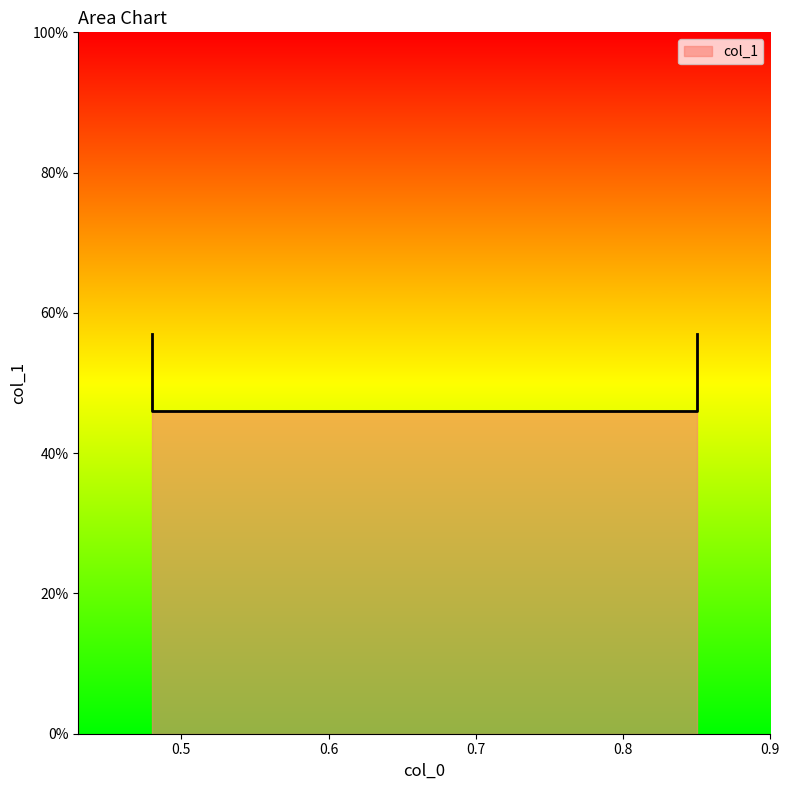

Reading left to right, what are all the values shown in this chart?

0.48=0.6	0.48=0.5	0.85=0.5	0.85=0.6